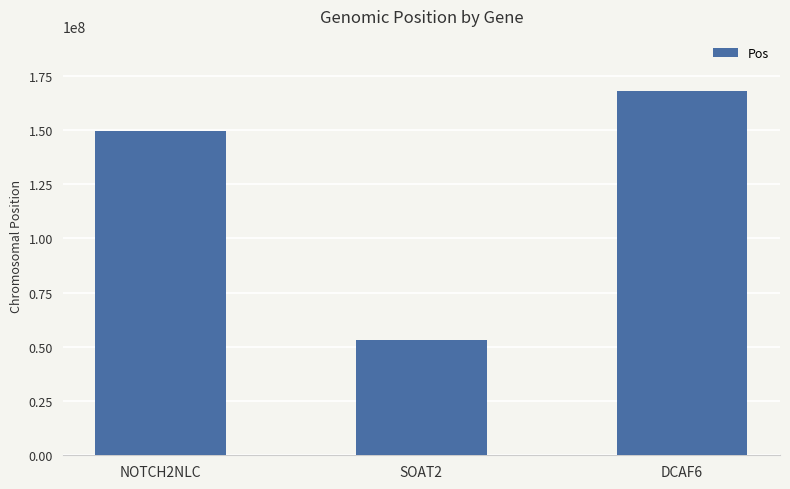

Rank the categories by value from highest to lowest.

DCAF6, NOTCH2NLC, SOAT2